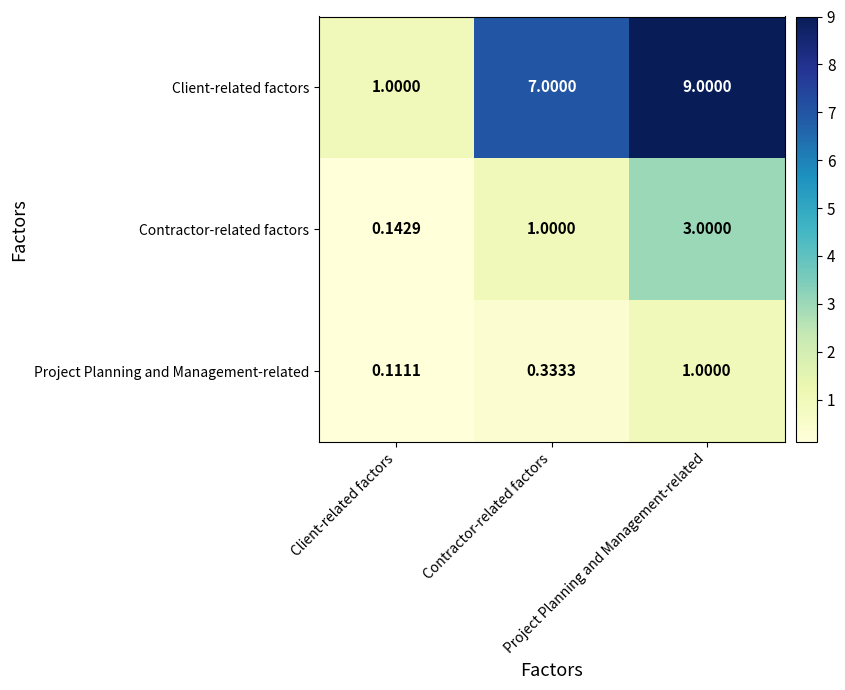

Which has a higher value, Client-related factors or Contractor-related factors?

Contractor-related factors